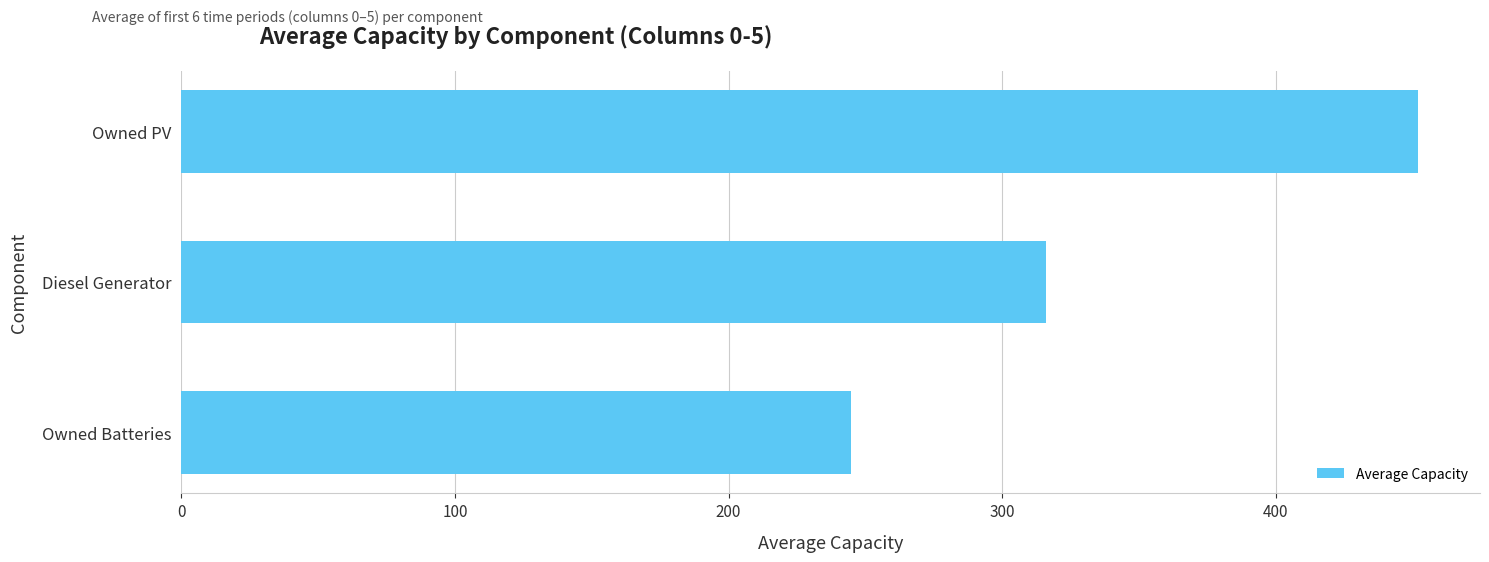

Is it true that the value at Owned Batteries is 244.8?

True